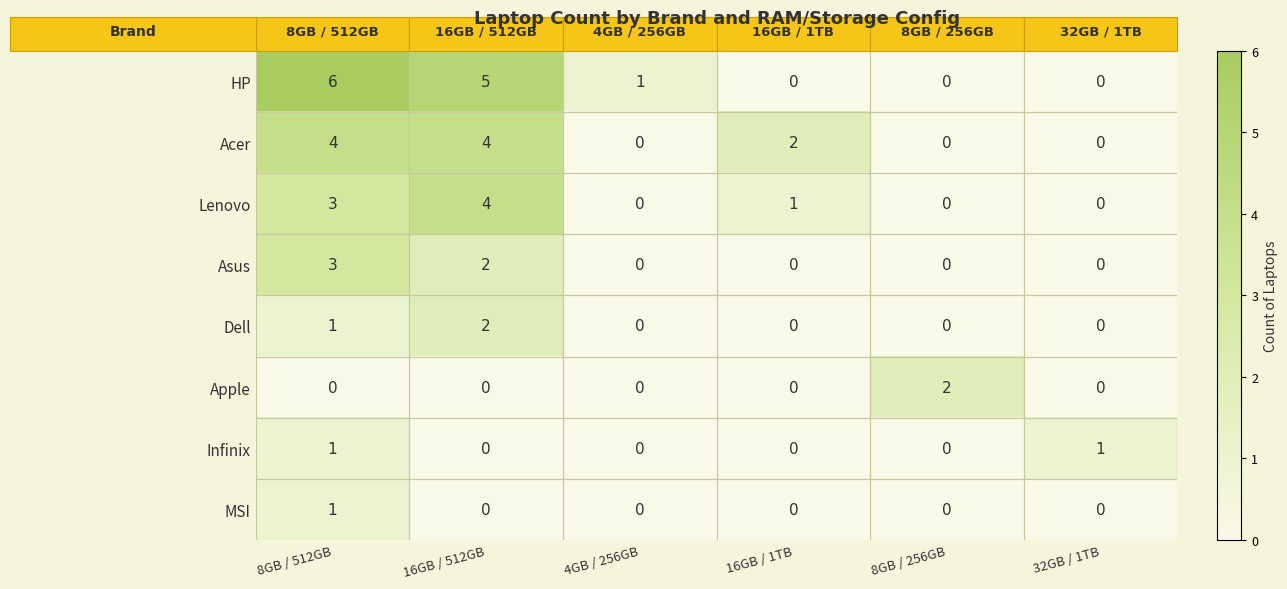

What is the spread (max minus min) of values at 16GB / 512GB?

5